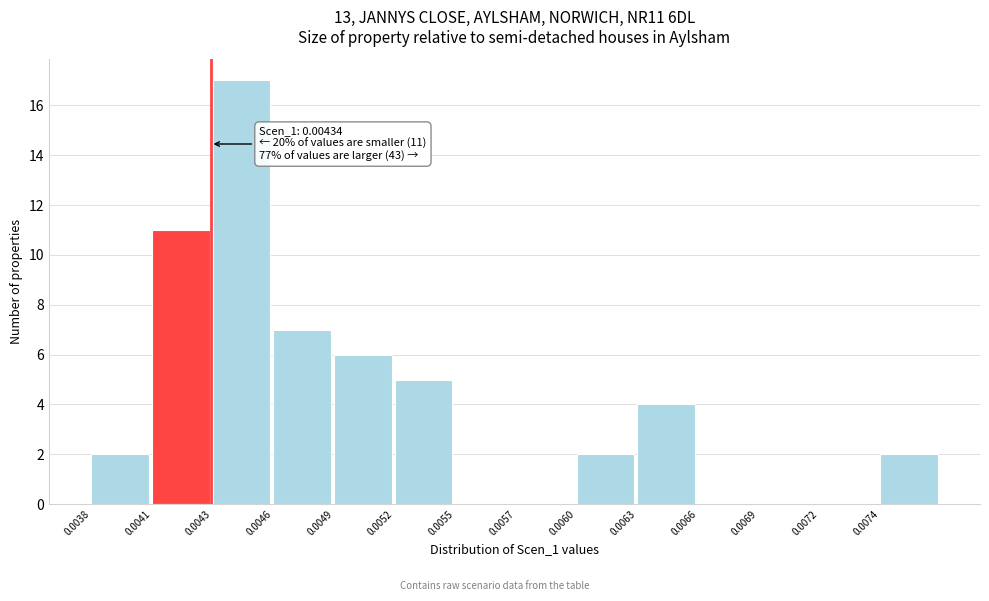

Reading right to left, extract all data points from this chart.

0.0074=2	0.0072=0	0.0069=0	0.0066=0	0.0063=4	0.0060=2	0.0057=0	0.0055=0	0.0052=5	0.0049=6	0.0046=7	0.0043=17	0.0041=11	0.0038=2